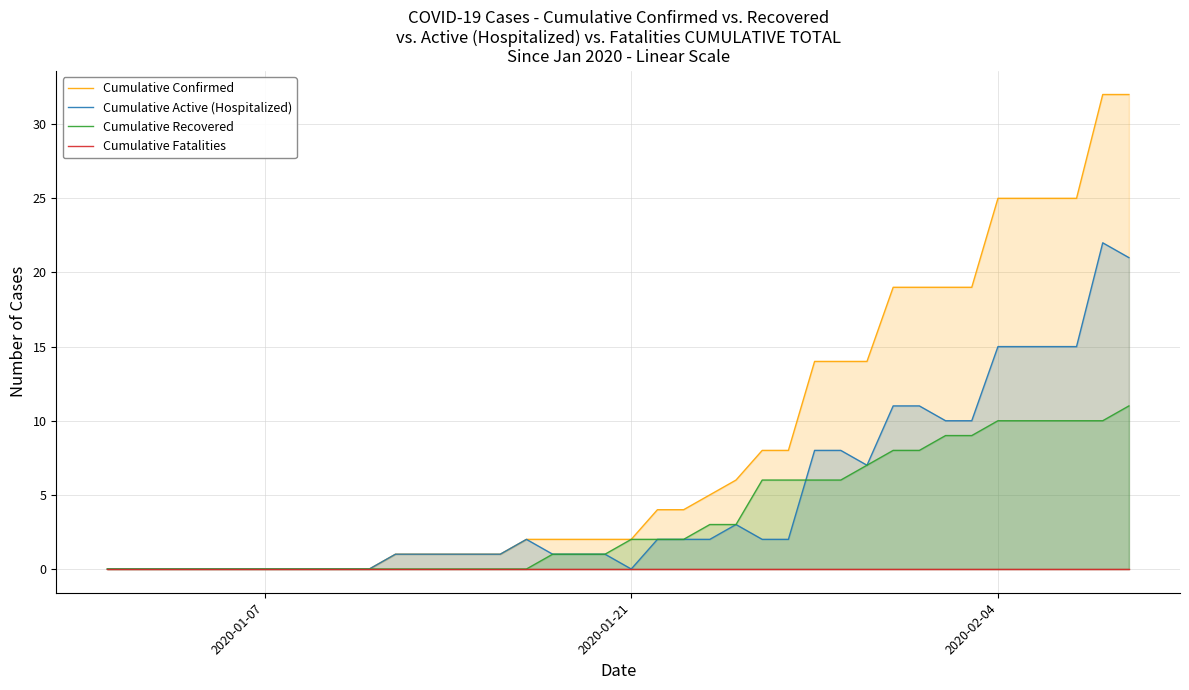

What are all the series names shown in the legend?

Cumulative Confirmed, Cumulative Active (Hospitalized), Cumulative Recovered, Cumulative Fatalities